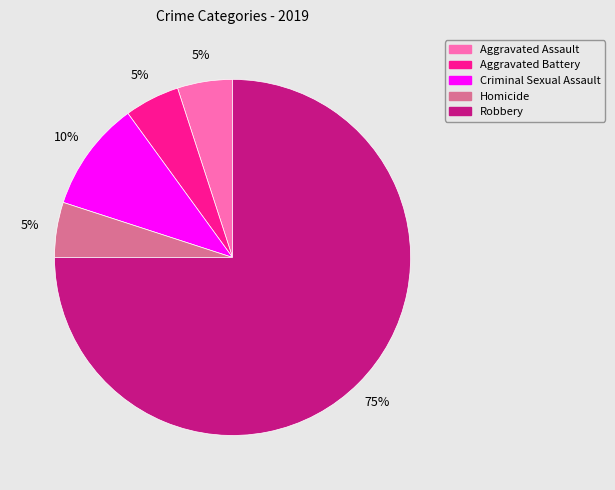

Is Robbery the majority of the pie?

Yes